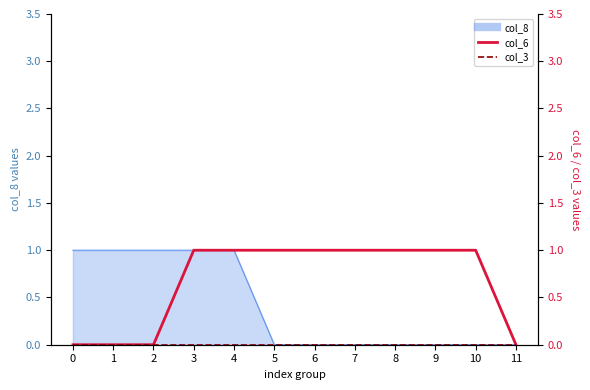

What is the greatest value displayed?

1